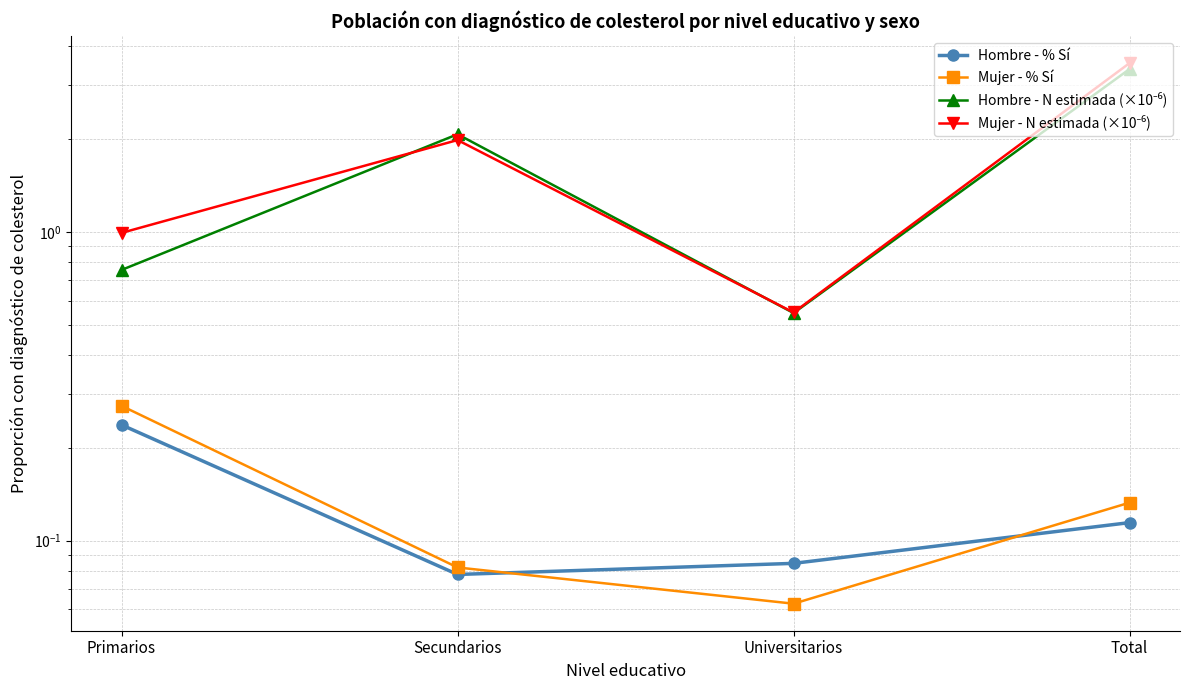

Rank the series at Primarios from highest to lowest value.

Mujer - N estimada (×10⁻⁶), Hombre - N estimada (×10⁻⁶), Mujer - % Sí, Hombre - % Sí